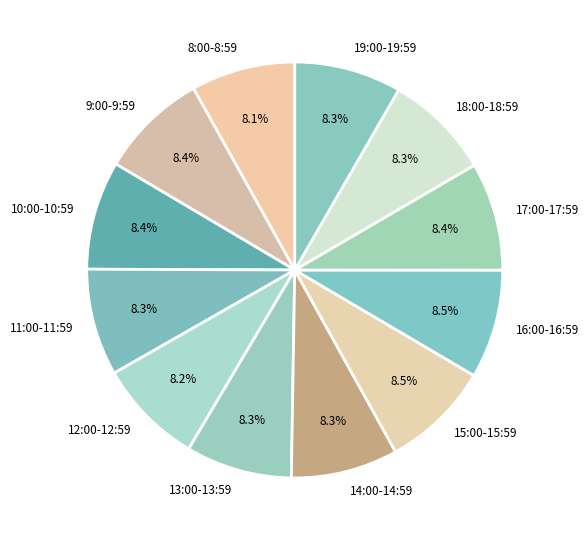

Is the sum of 12:00-12:59 and 14:00-14:59 greater than half?

No